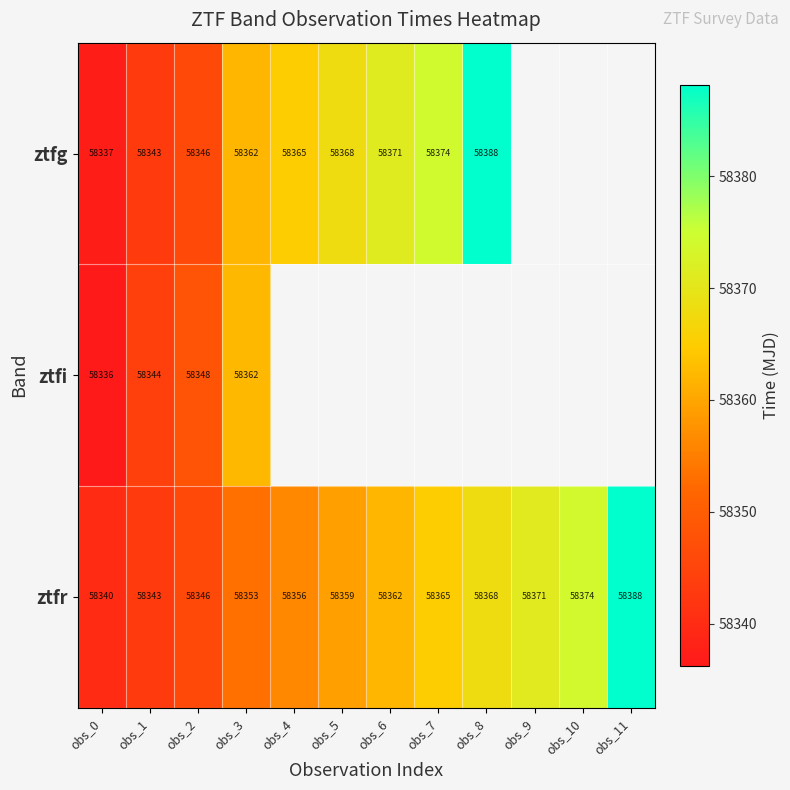

At how many categories does at least one series exceed 58387?

2